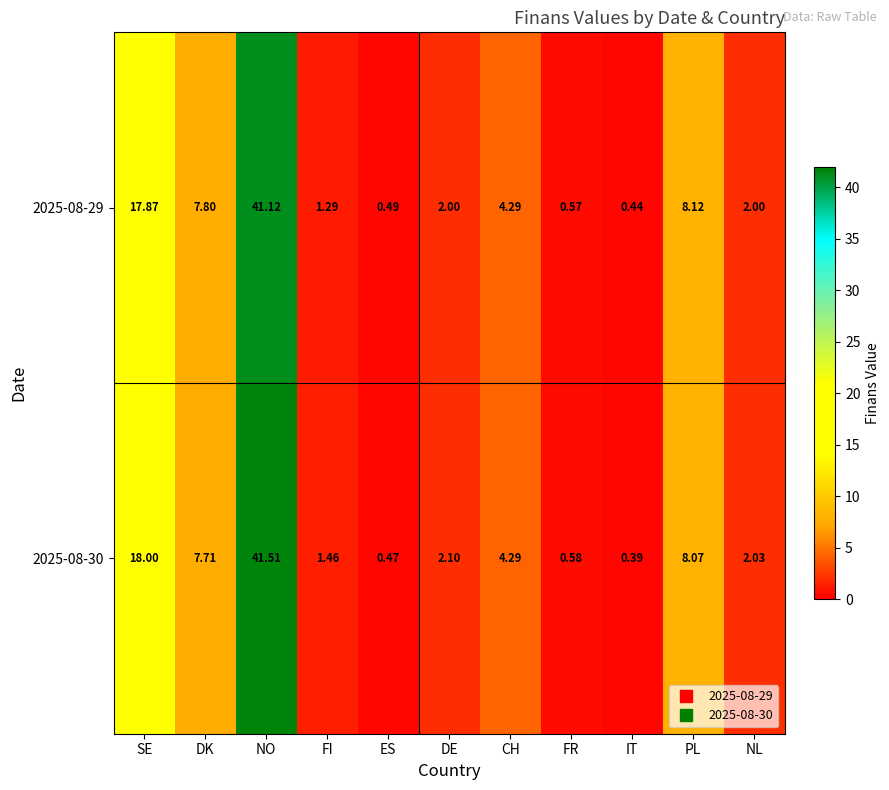

At which label does 2025-08-29 reach its minimum?

IT